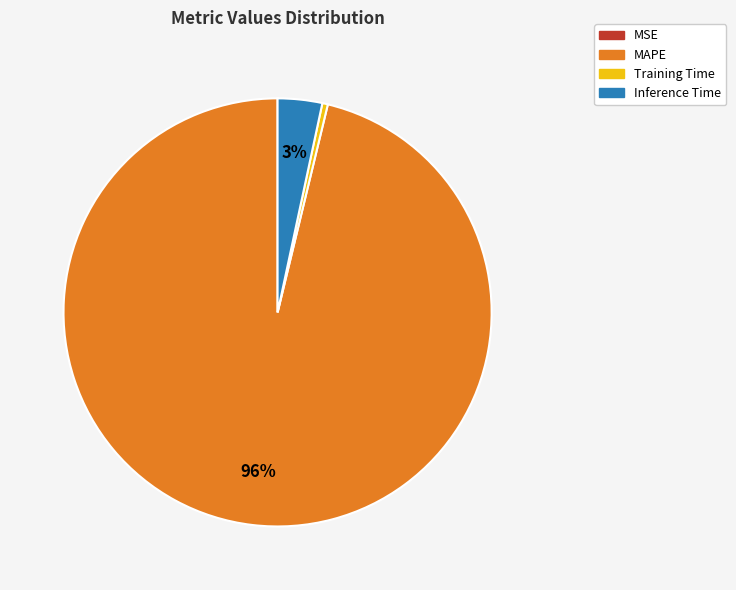

Combined, do Inference Time and MAPE account for over 50%?

Yes